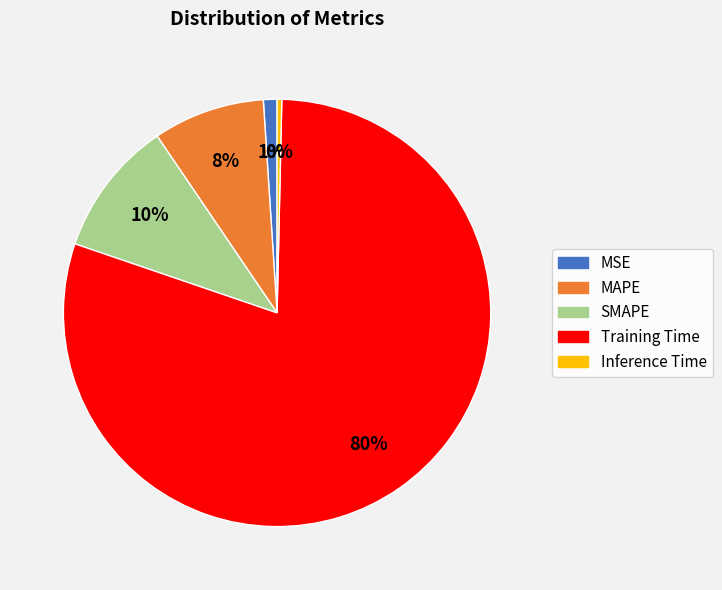

Is there any slice that represents more than half of the pie?

Yes